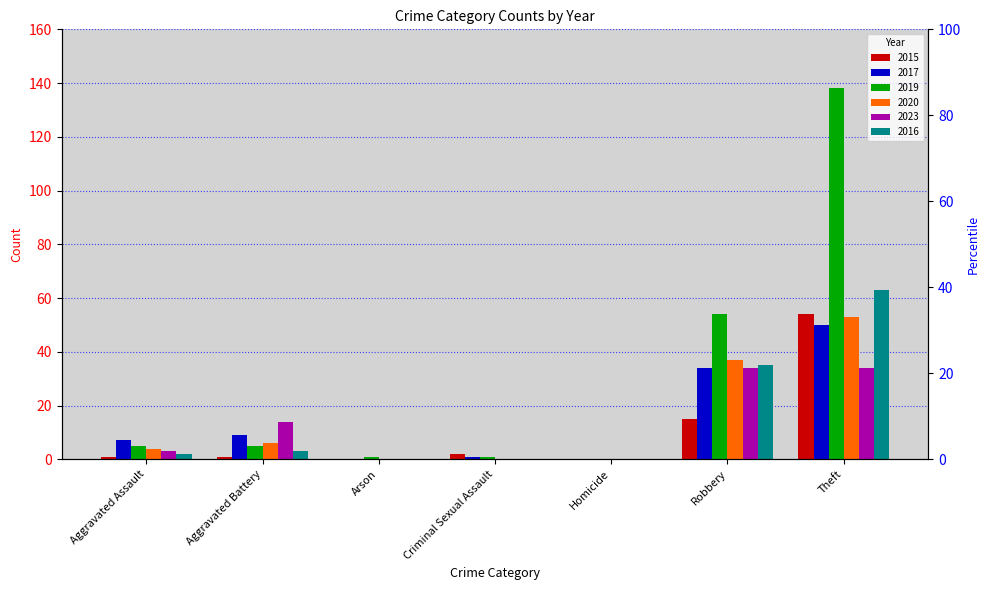

Where is 2019 nearest to the value 69?

Robbery